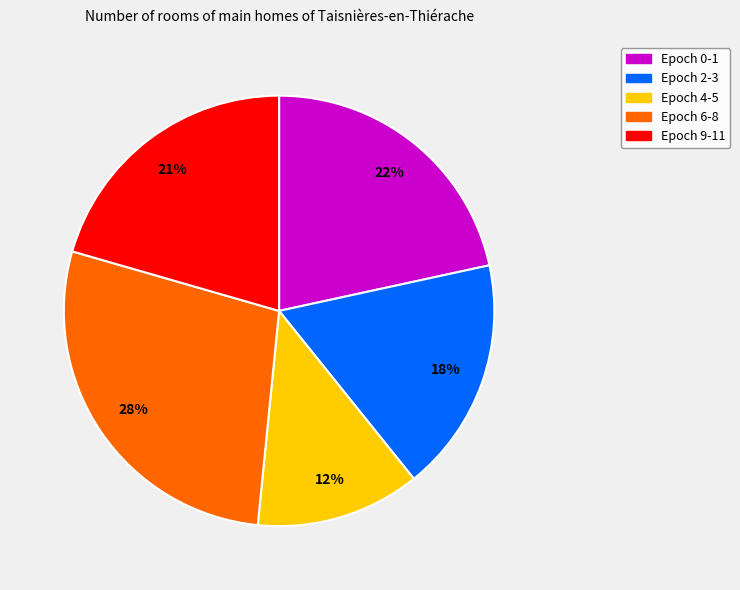

Rank the categories by value from lowest to highest.

Epoch 4-5, Epoch 2-3, Epoch 9-11, Epoch 0-1, Epoch 6-8